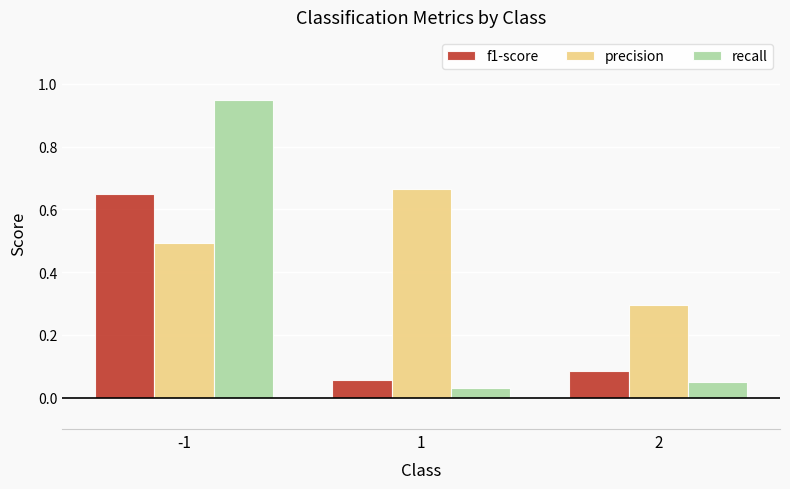

Between -1 and 2, which series saw the biggest shift?

recall